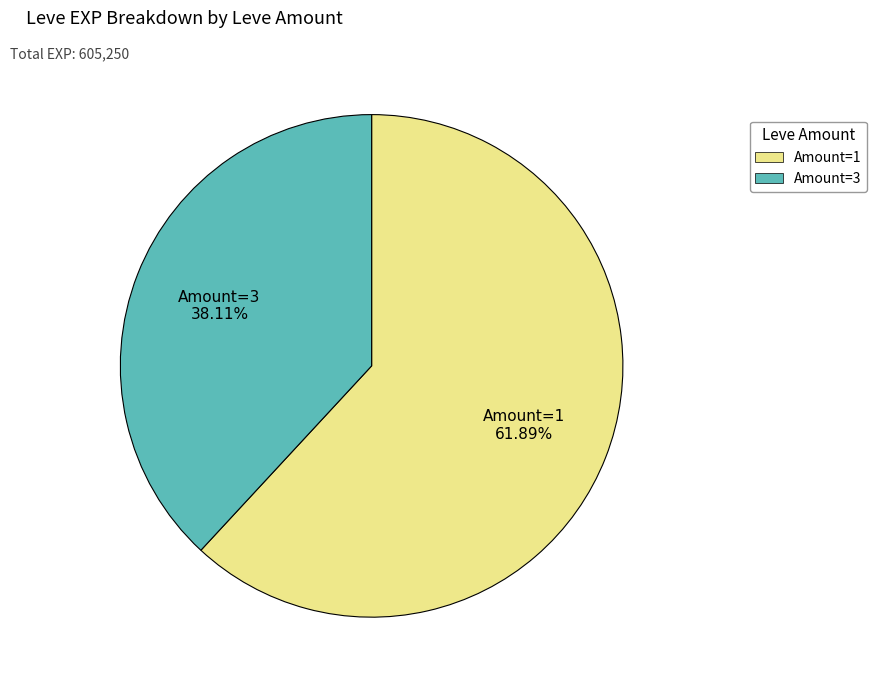

Does any single category account for the majority?

Yes